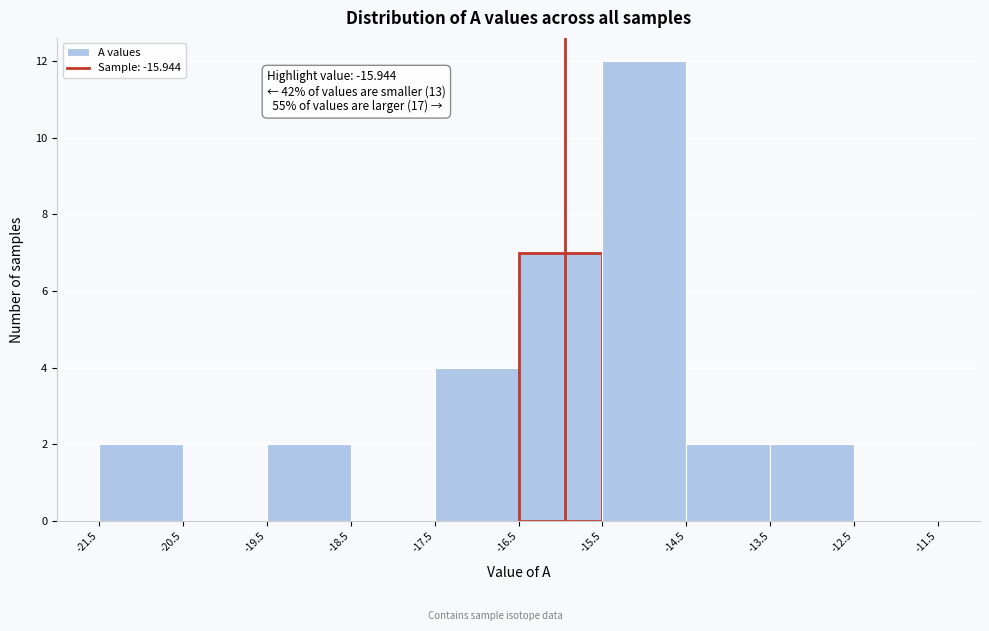

Which range on the x-axis has the tallest bar?

-15.5 to -14.5